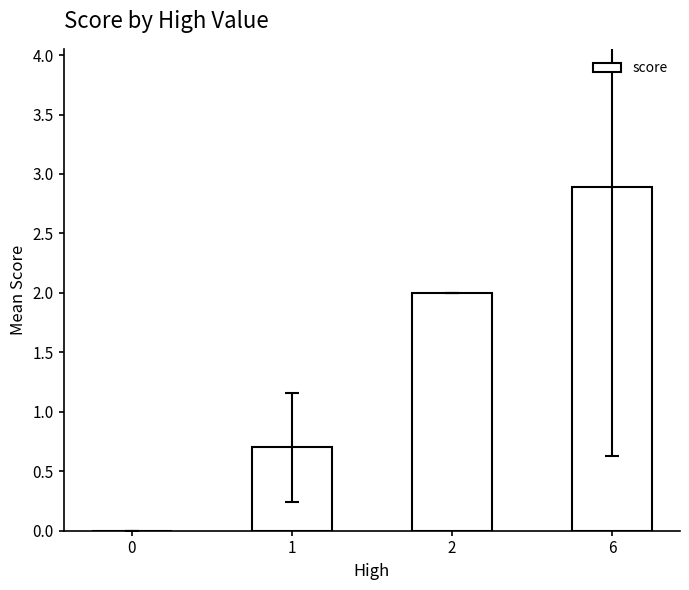

Reading right to left, what are all the values shown in this chart?

2.9	2.0	0.7	0.0